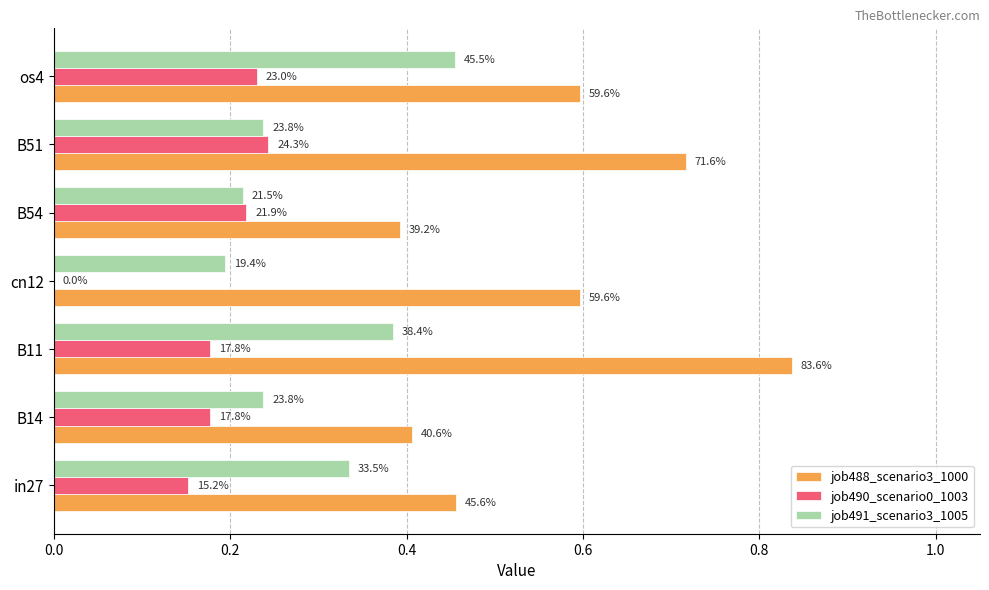

What are all the series names shown in the legend?

job488_scenario3_1000, job490_scenario0_1003, job491_scenario3_1005